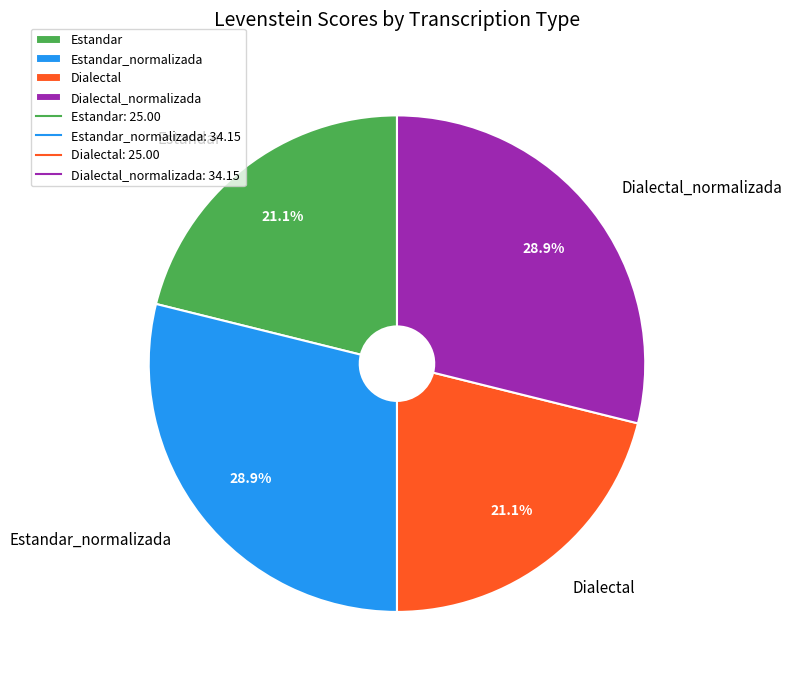

Count the number of slices in the pie.

4